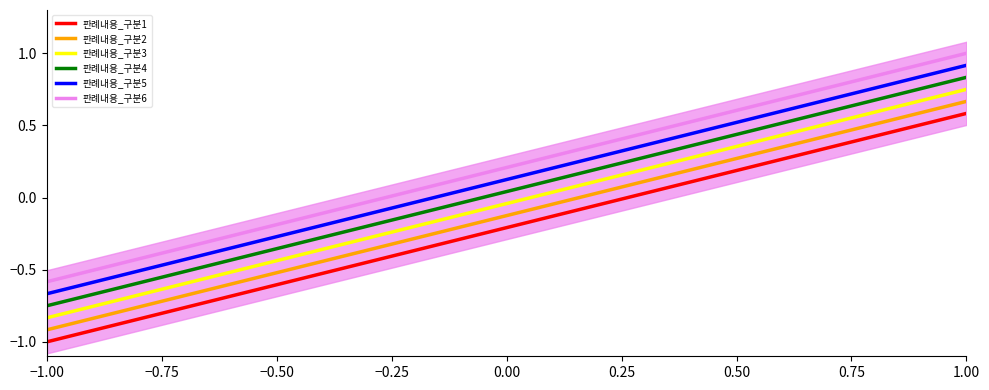

List the series in order of their overall mean, lowest first.

판례내용_구분1, 판례내용_구분2, 판례내용_구분3, 판례내용_구분4, 판례내용_구분5, 판례내용_구분6